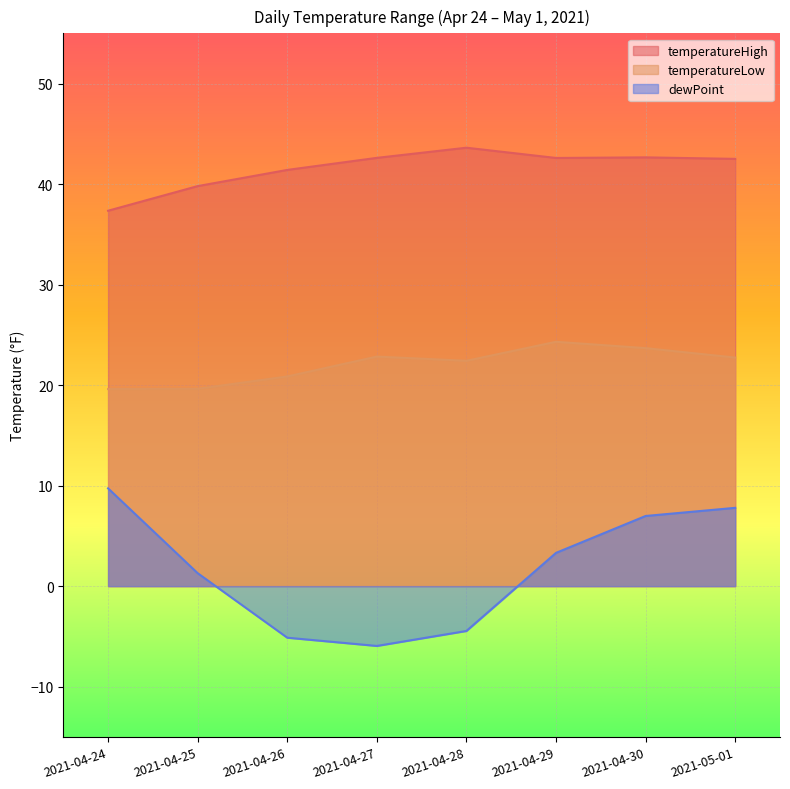

Which label corresponds to the smallest value in the chart?

2021-04-27